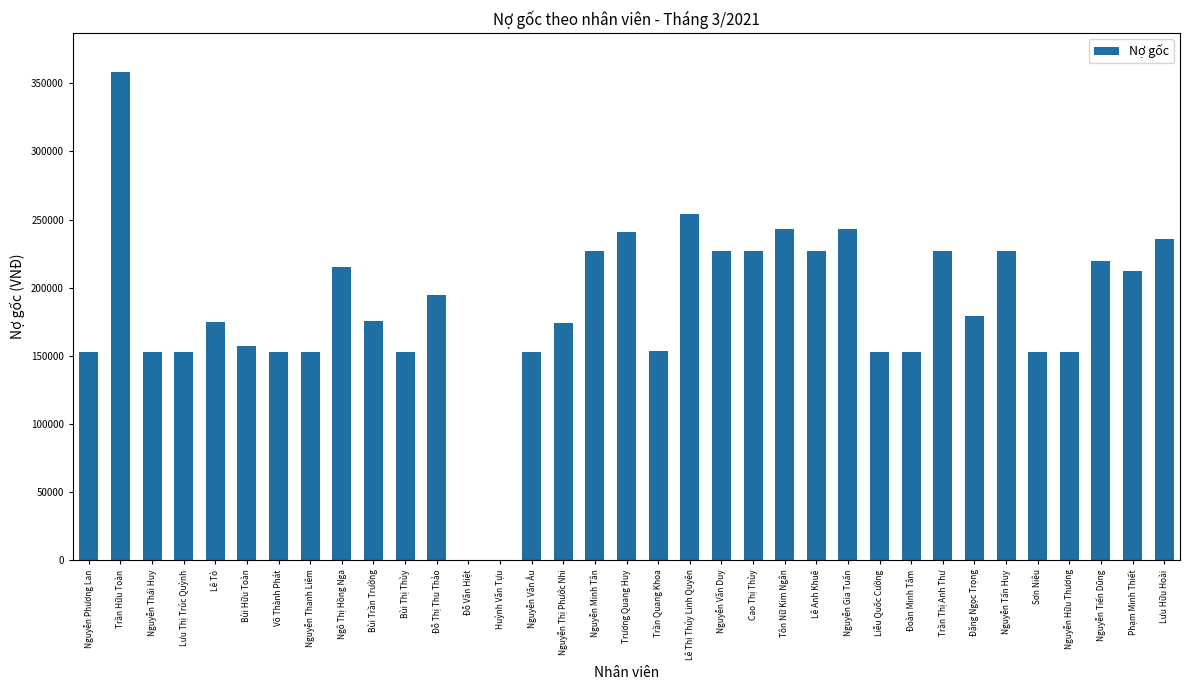

What is the average value?

185020